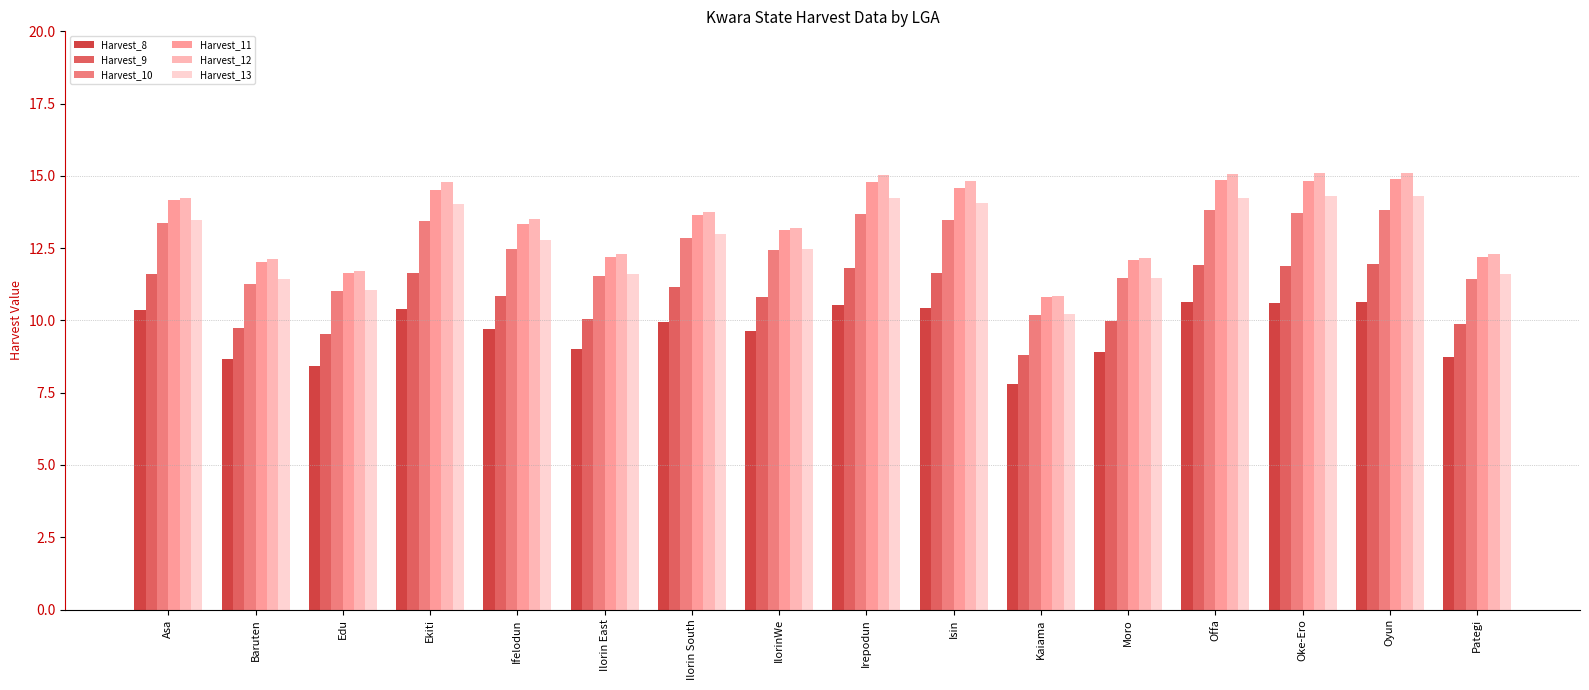

At which label does Harvest_9 first exceed 11?

Asa